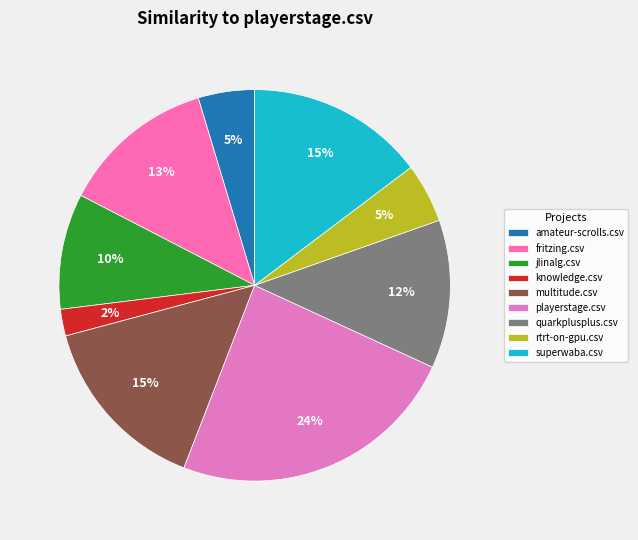

To the nearest percent, what is the difference between the largest and smallest slice percentages?

22%